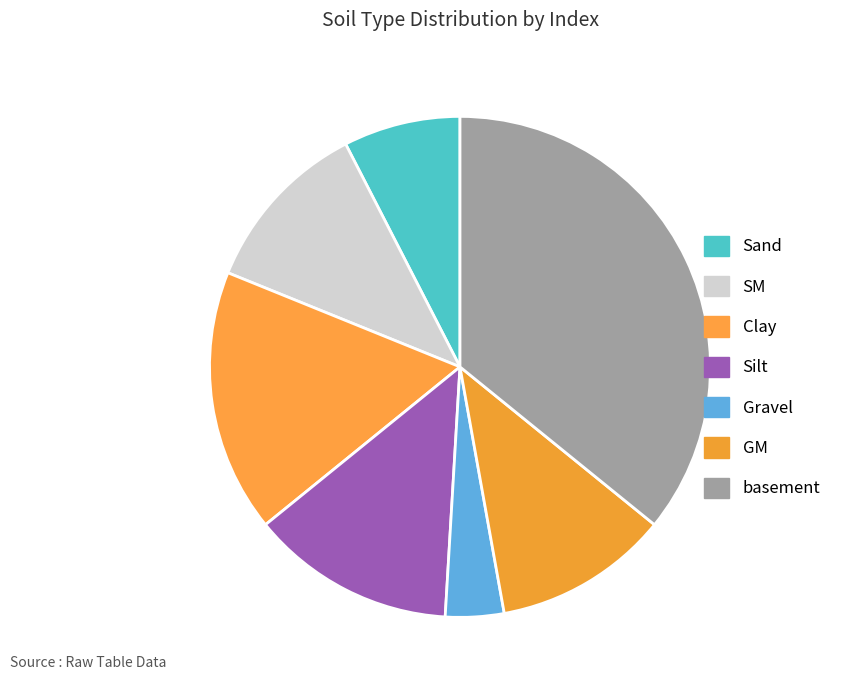

Rank the categories by value from lowest to highest.

Gravel, Sand, SM, GM, Silt, Clay, basement